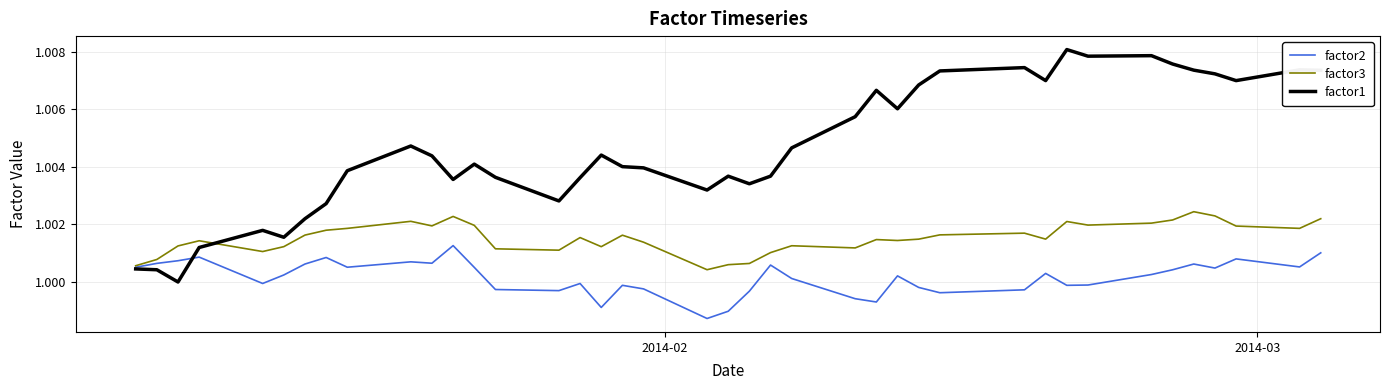

True or false: factor3 and factor1 cross at least once.

True